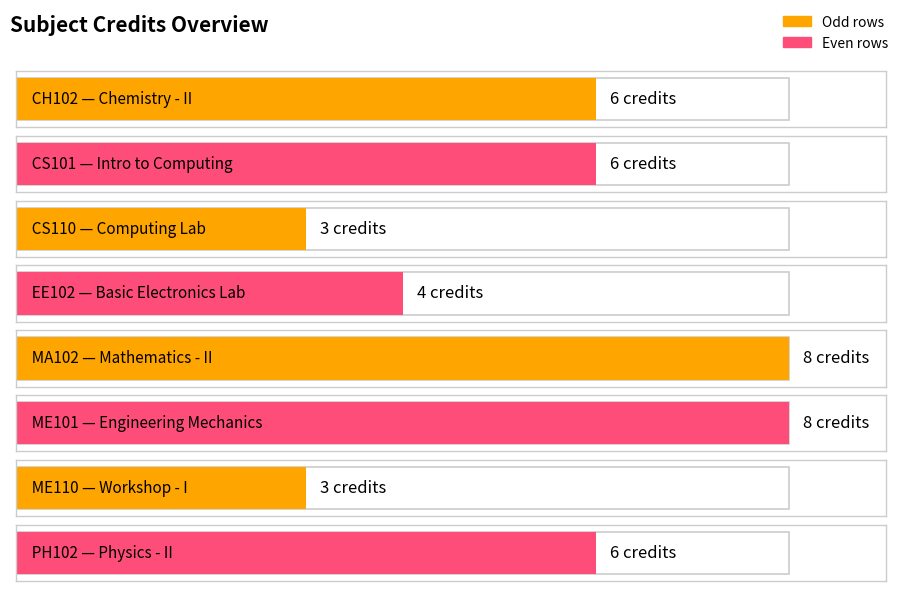

Does the chart contain stacked bars?

No